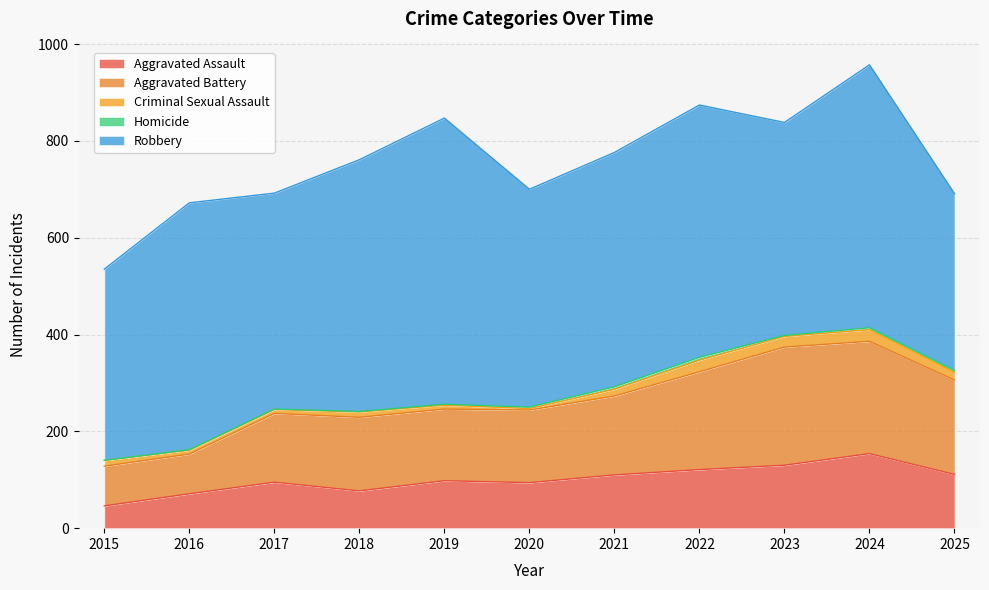

True or false: Robbery and Homicide cross at least once.

False